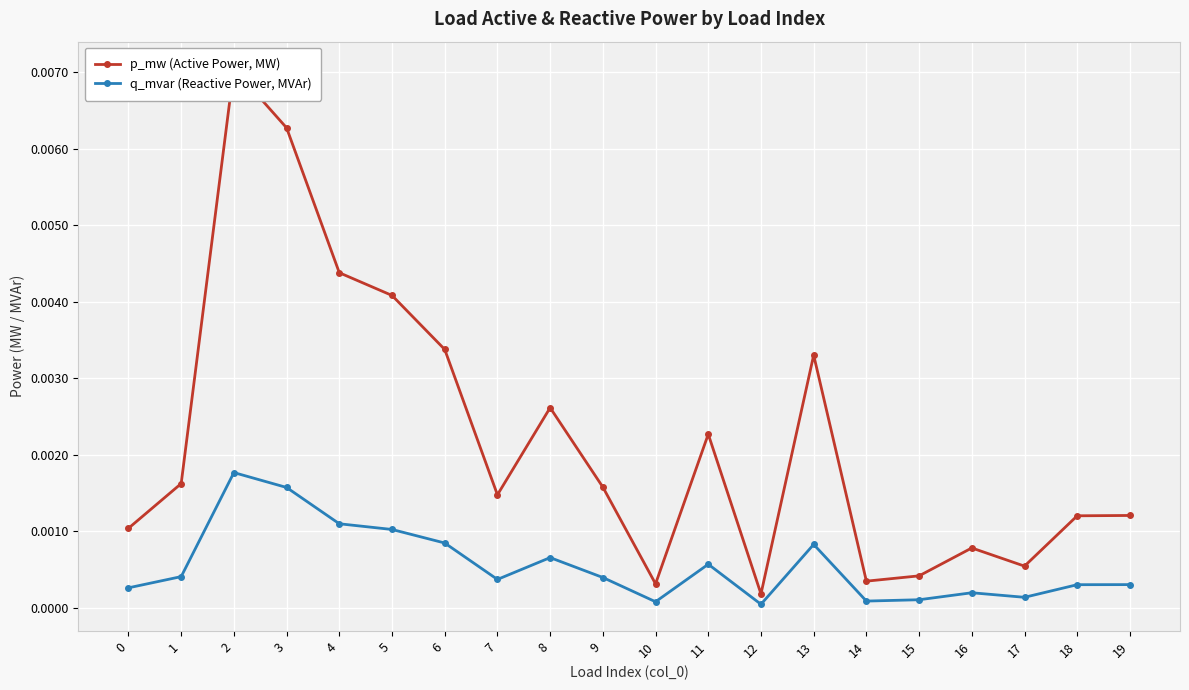

True or false: q_mvar (Reactive Power, MVAr) and p_mw (Active Power, MW) intersect in this chart.

False